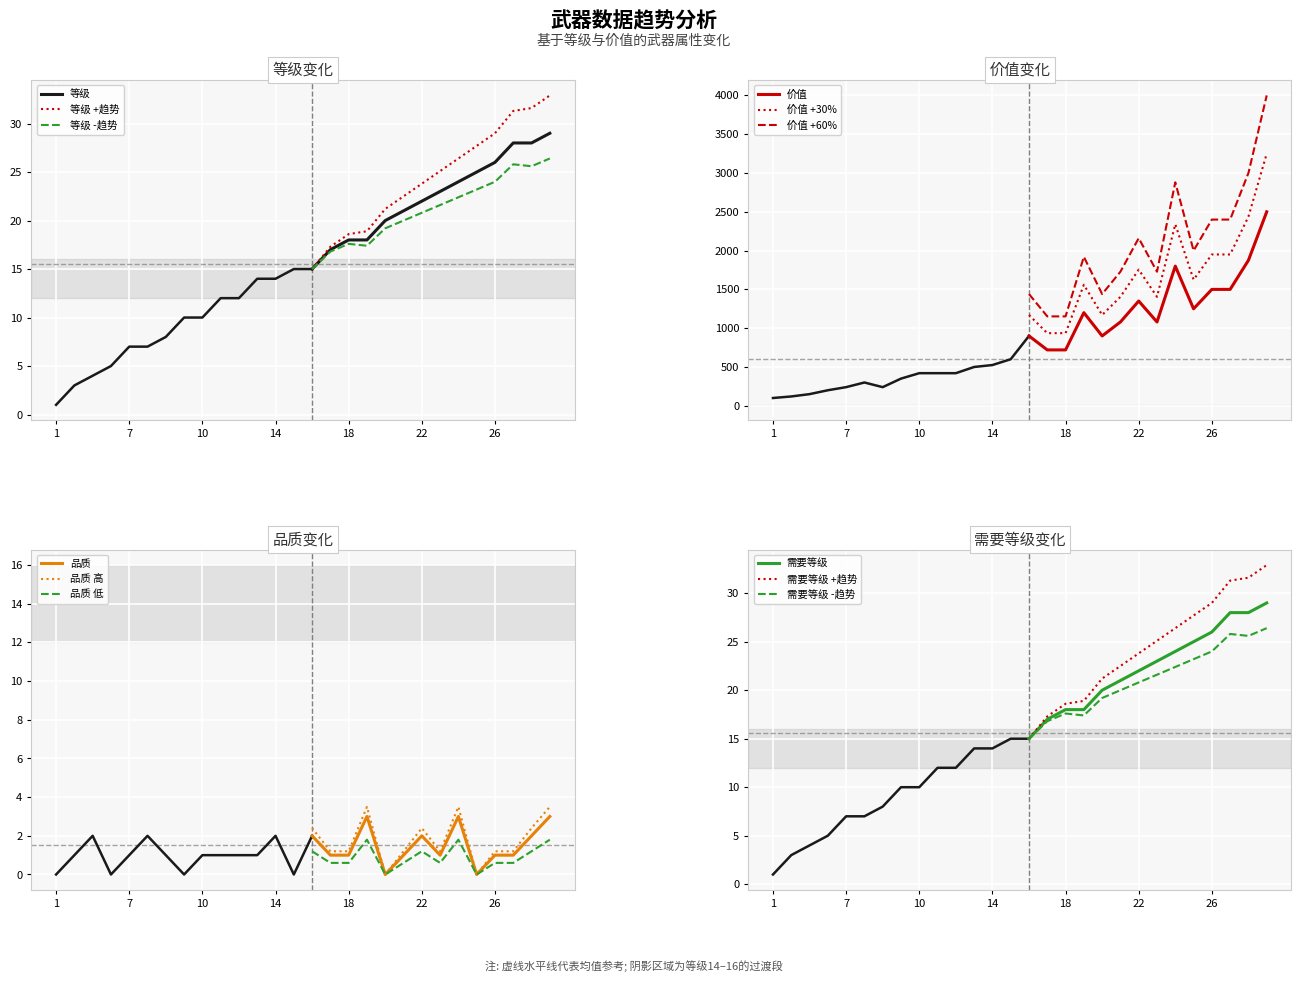

How many values in the 需要等级 series exceed 15?

13